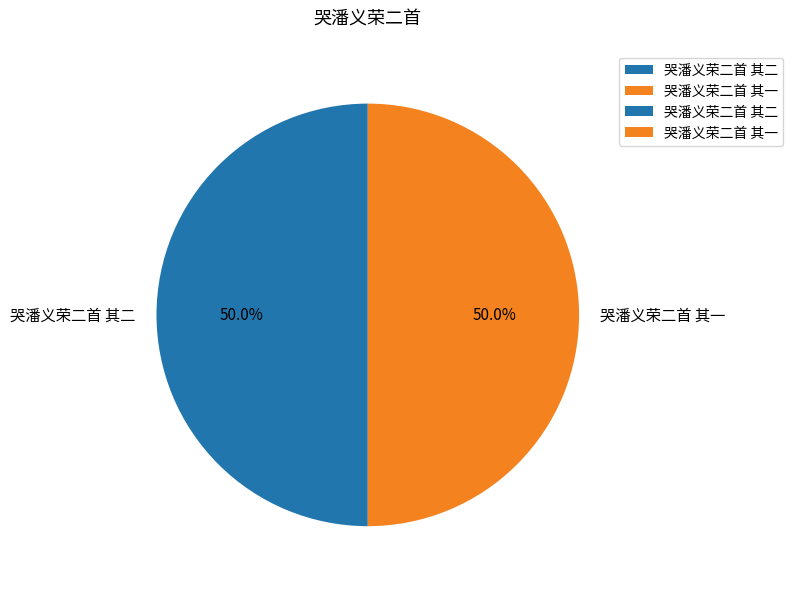

Is the sum of 哭潘义荣二首 其二 and 哭潘义荣二首 其一 greater than half?

Yes